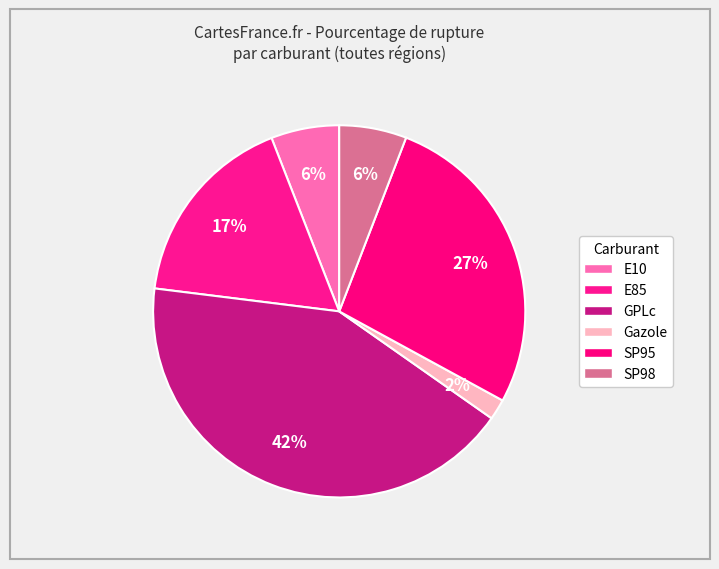

Which slice is the smallest?

Gazole